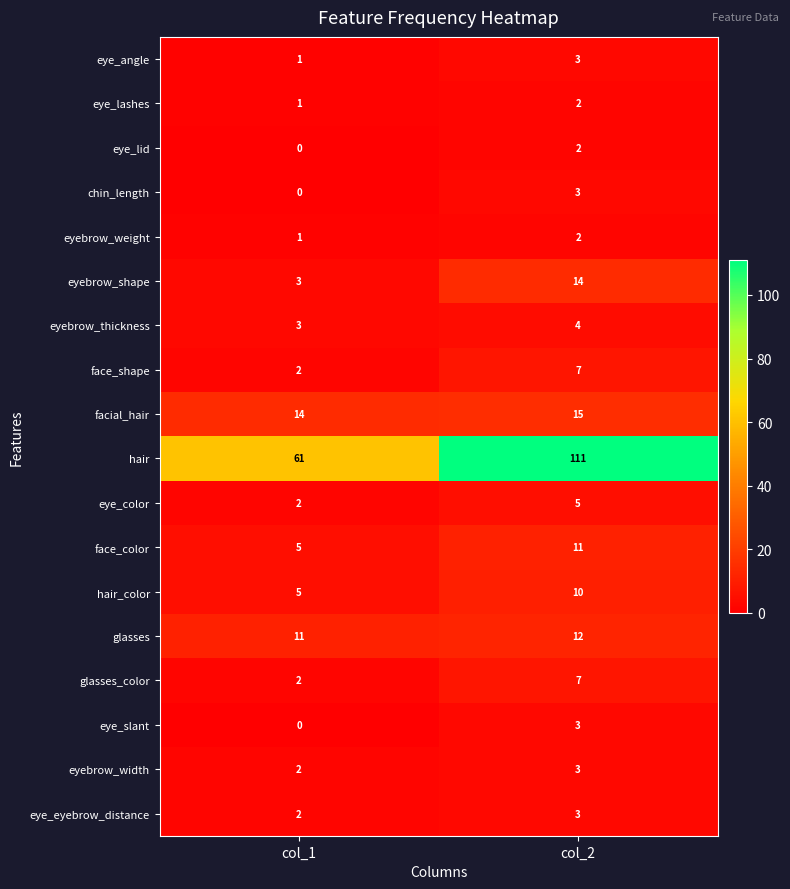

Read the eyebrow_thickness value at col_1.

3